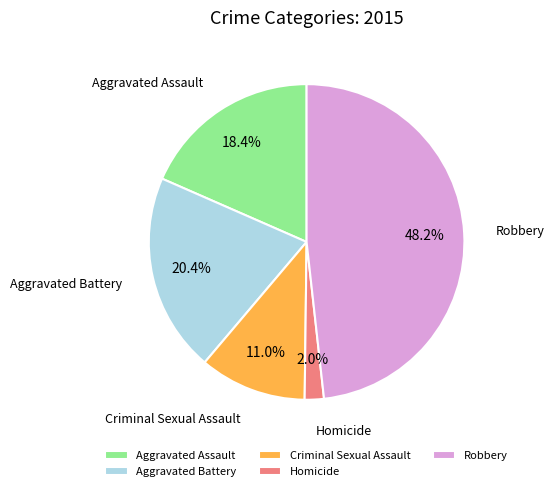

To the nearest percent, what portion does Criminal Sexual Assault represent?

11%